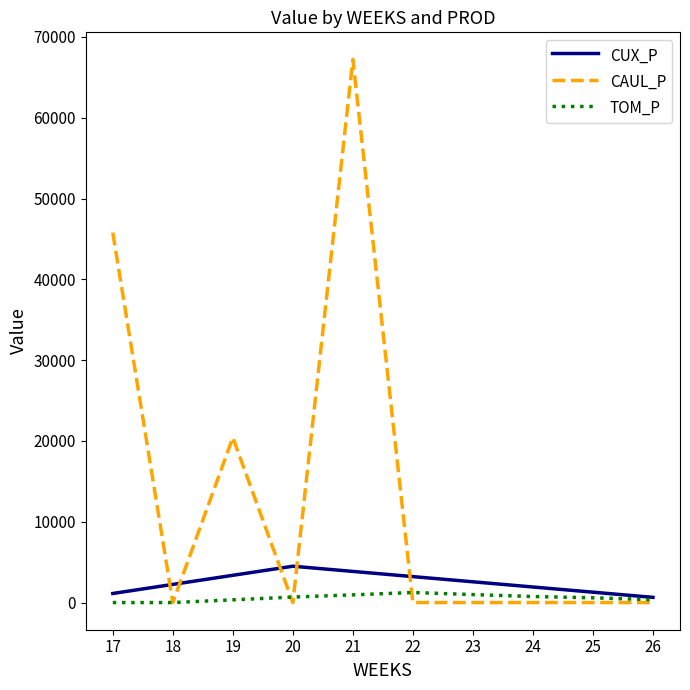

Does the chart display data point markers on the line(s)?

No